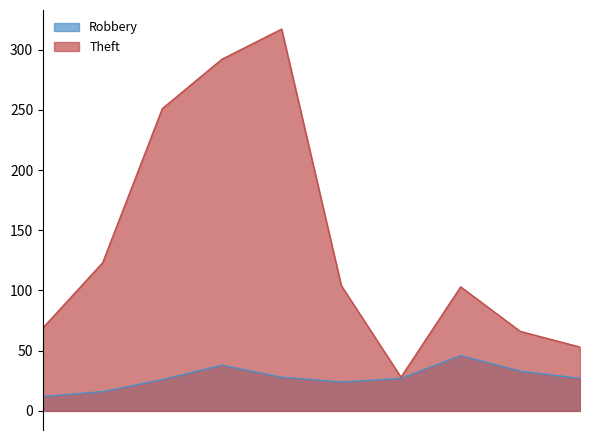

At which category does the chart reach its minimum across all series?

2015